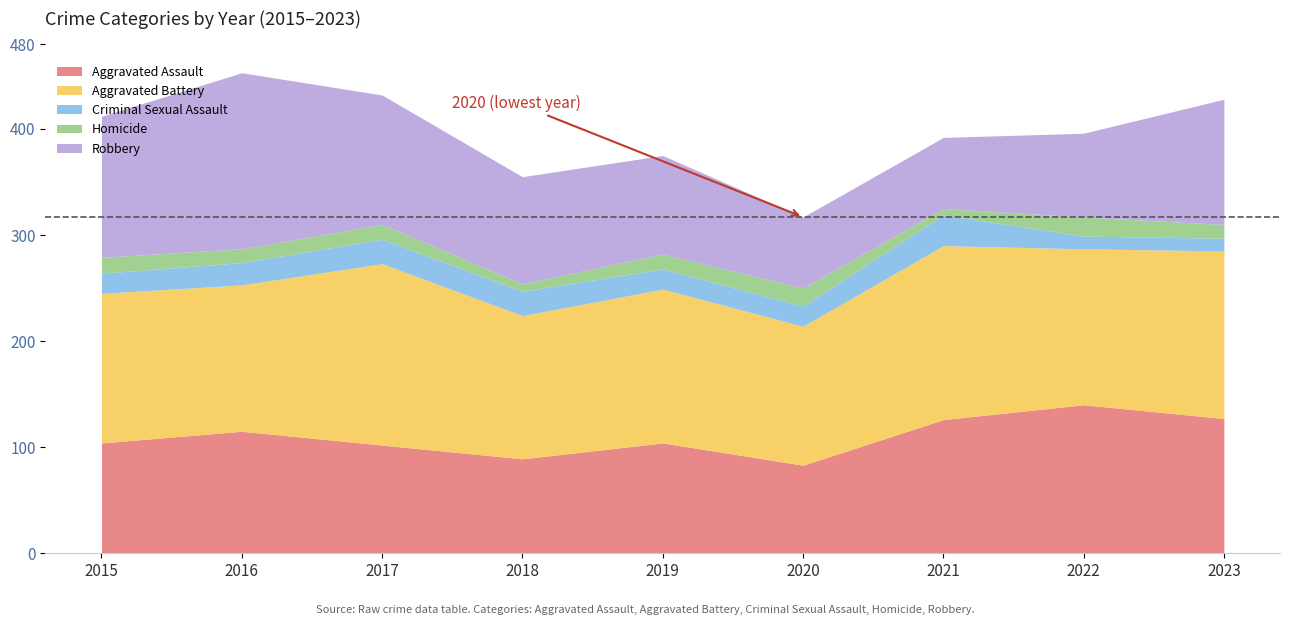

How many lines are shown in the chart?

5